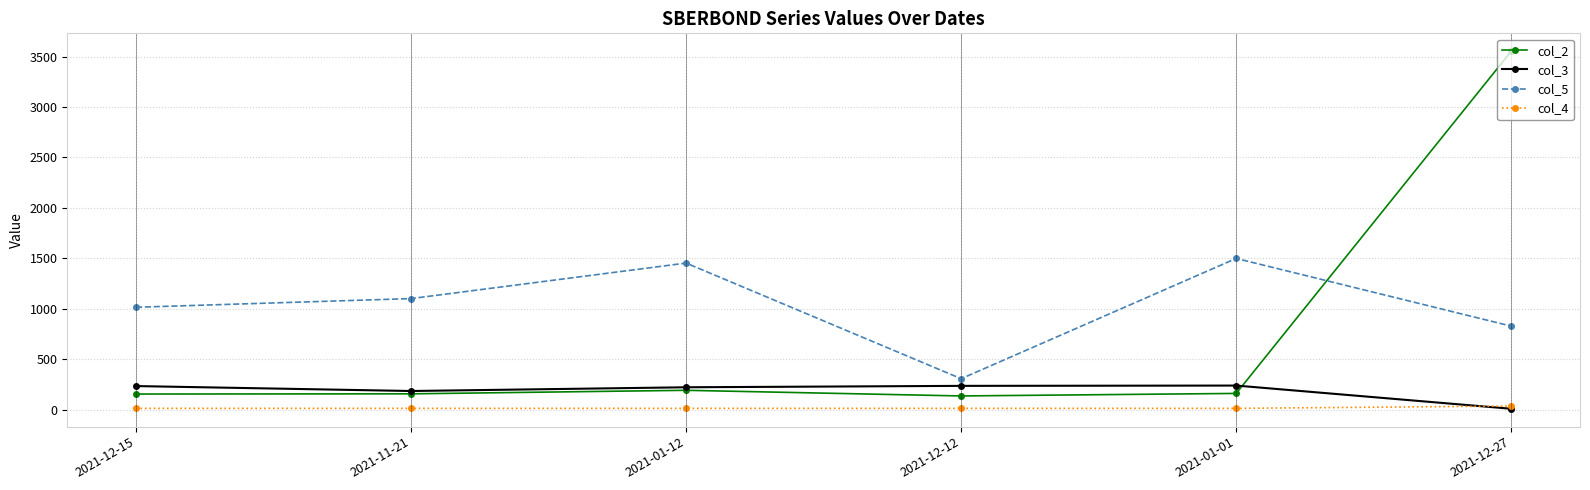

Rank the series by their average value, from lowest to highest.

col_4, col_3, col_2, col_5